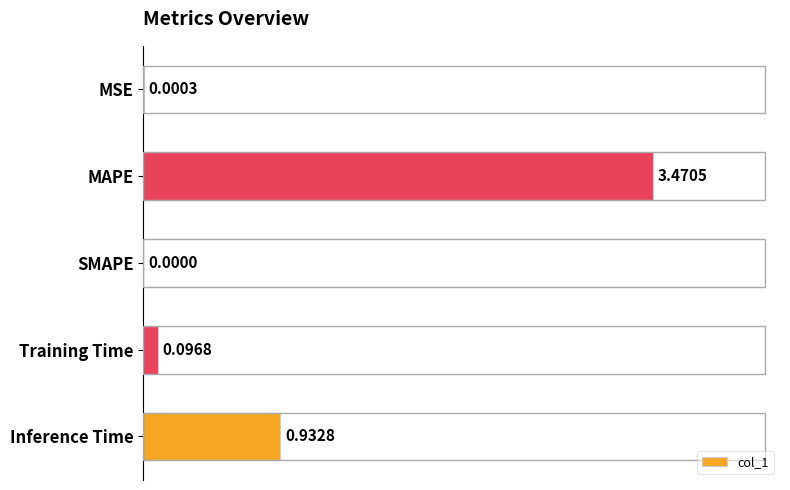

What is the sum of all values?

4.5